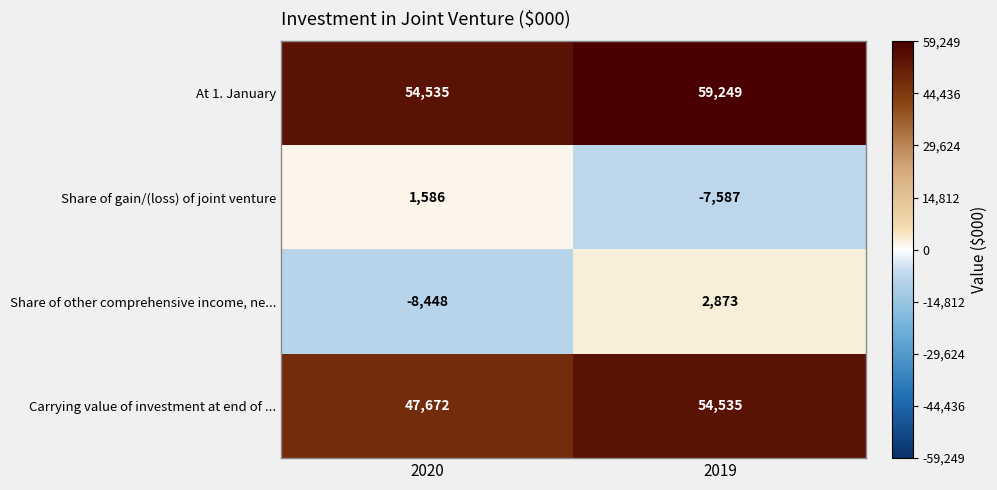

What is the difference between the maximum and minimum values in the At 1. January series?

4714